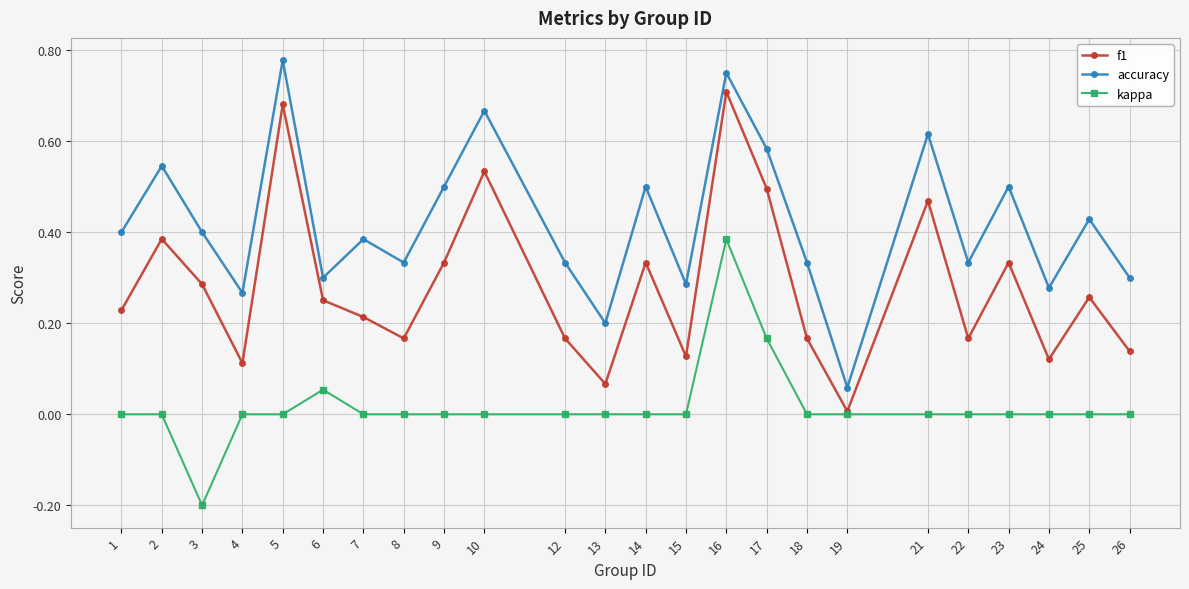

At which label does kappa reach its peak?

16